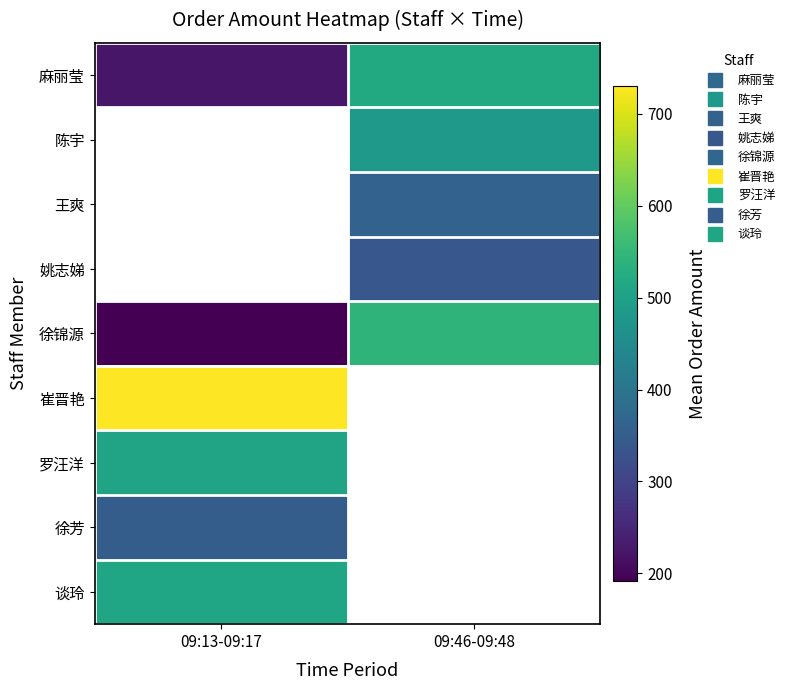

What is the sum of all 麻丽莹 values?

742.6